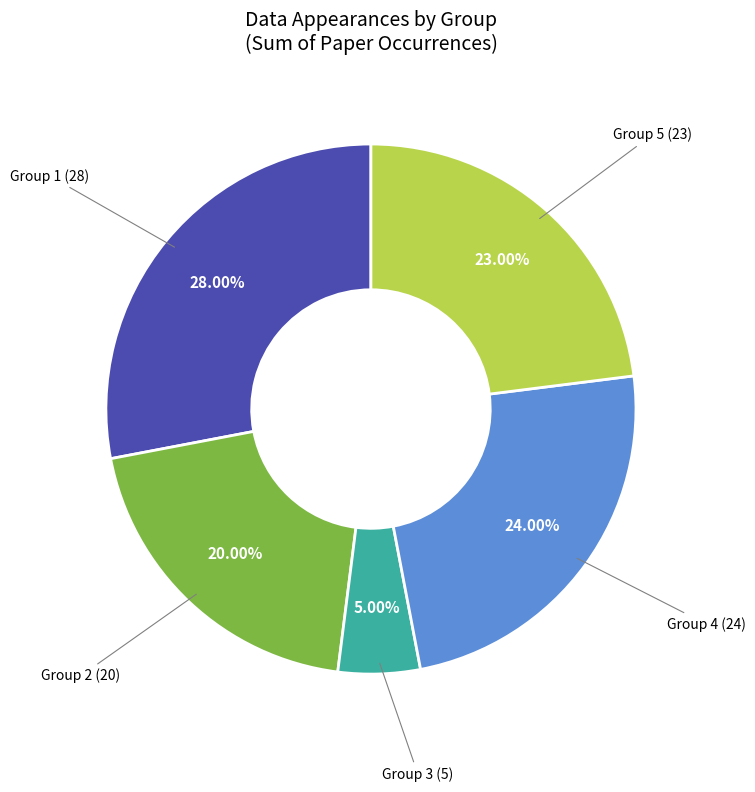

Does any single category account for the majority?

No